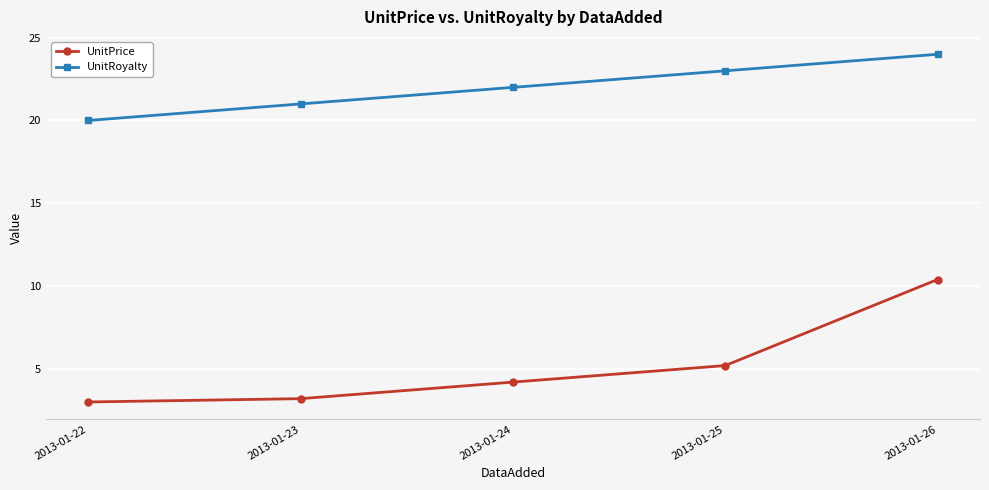

At which category does the chart reach its peak across all series?

2013-01-26